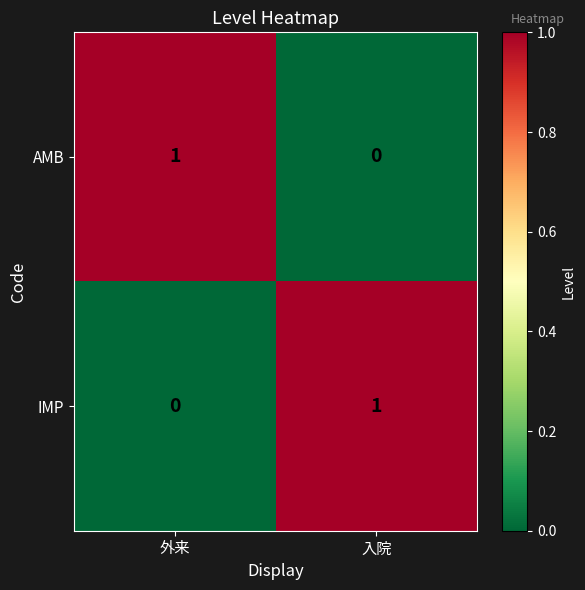

List the labels in order of AMB value, largest first.

外来, 入院